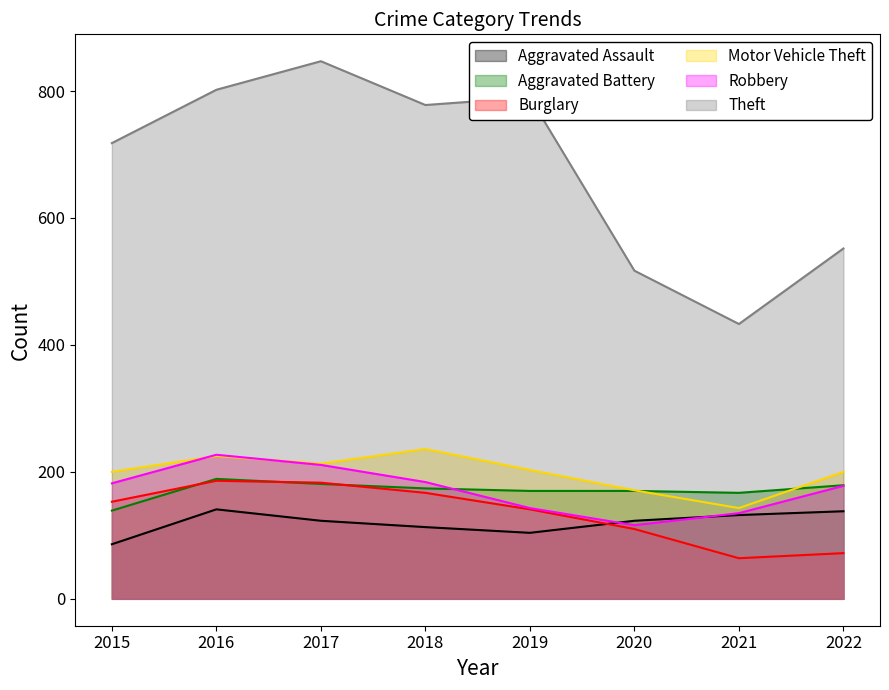

Between 2017 and 2018, which series saw the biggest shift?

Theft